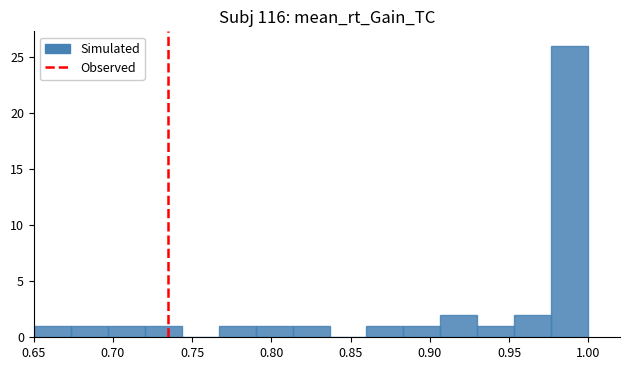

Reading left to right, list every bar in this chart as the range it spans on the x-axis followed by its height. Neither the bar edges nor the heights are printed on the chart, so give them approximately, as read against the axes.

0.650 to 0.675: 1
0.675 to 0.695: 1
0.695 to 0.720: 1
0.720 to 0.745: 1
0.745 to 0.765: 0
0.765 to 0.790: 1
0.790 to 0.815: 1
0.815 to 0.835: 1
0.835 to 0.860: 0
0.860 to 0.885: 1
0.885 to 0.905: 1
0.905 to 0.930: 2
0.930 to 0.955: 1
0.955 to 0.975: 2
0.975 to 1.000: 26